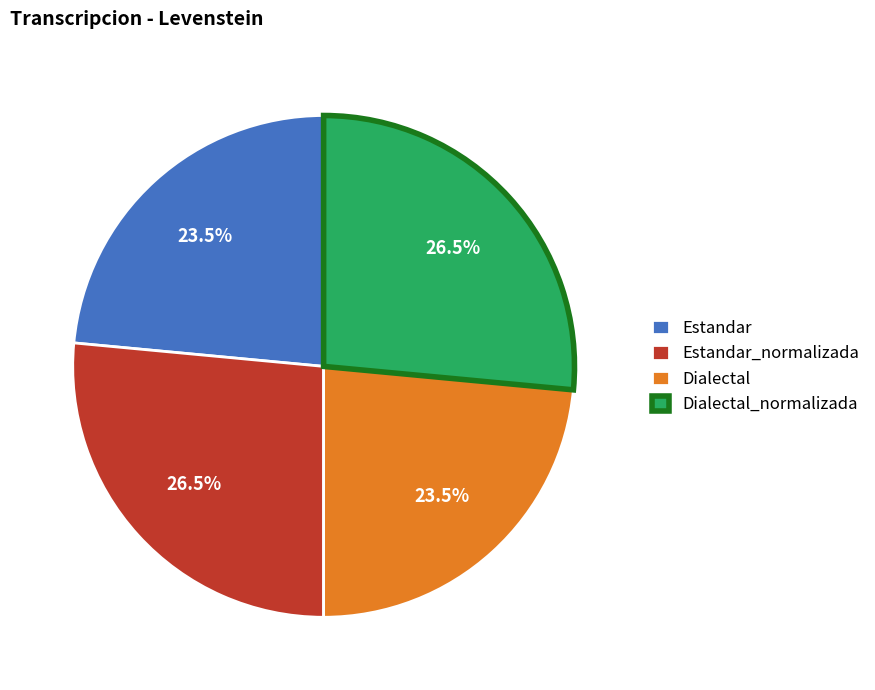

Which has a higher value, Dialectal_normalizada or Estandar?

Dialectal_normalizada